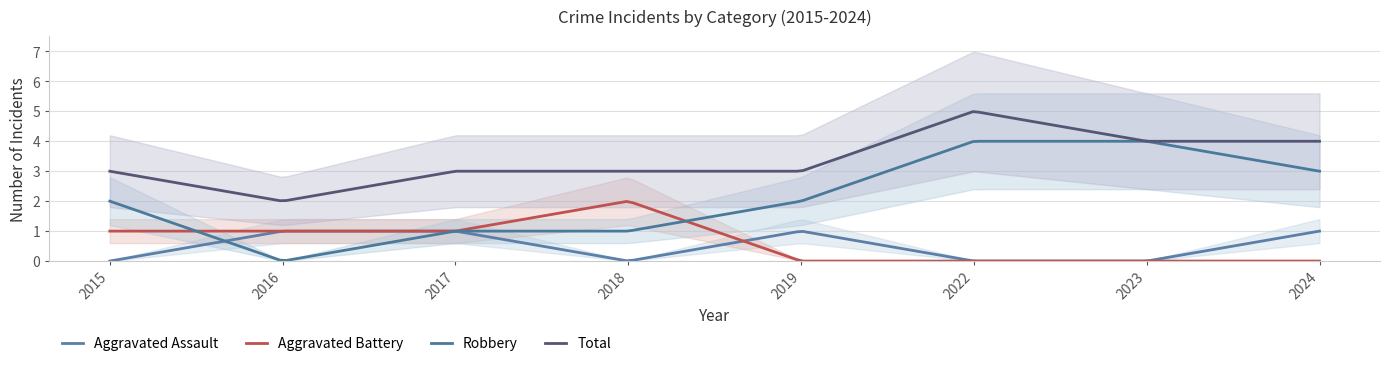

The Aggravated Assault series shows 0 at 2018. True or false?

True